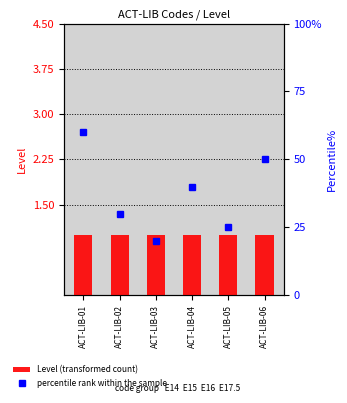

Reading right to left, extract all data points from this chart.

Level (transformed count): ACT-LIB-06=1	ACT-LIB-05=1	ACT-LIB-04=1	ACT-LIB-03=1	ACT-LIB-02=1	ACT-LIB-01=1
percentile rank within the sample: ACT-LIB-06=50	ACT-LIB-05=25	ACT-LIB-04=40	ACT-LIB-03=20	ACT-LIB-02=30	ACT-LIB-01=60